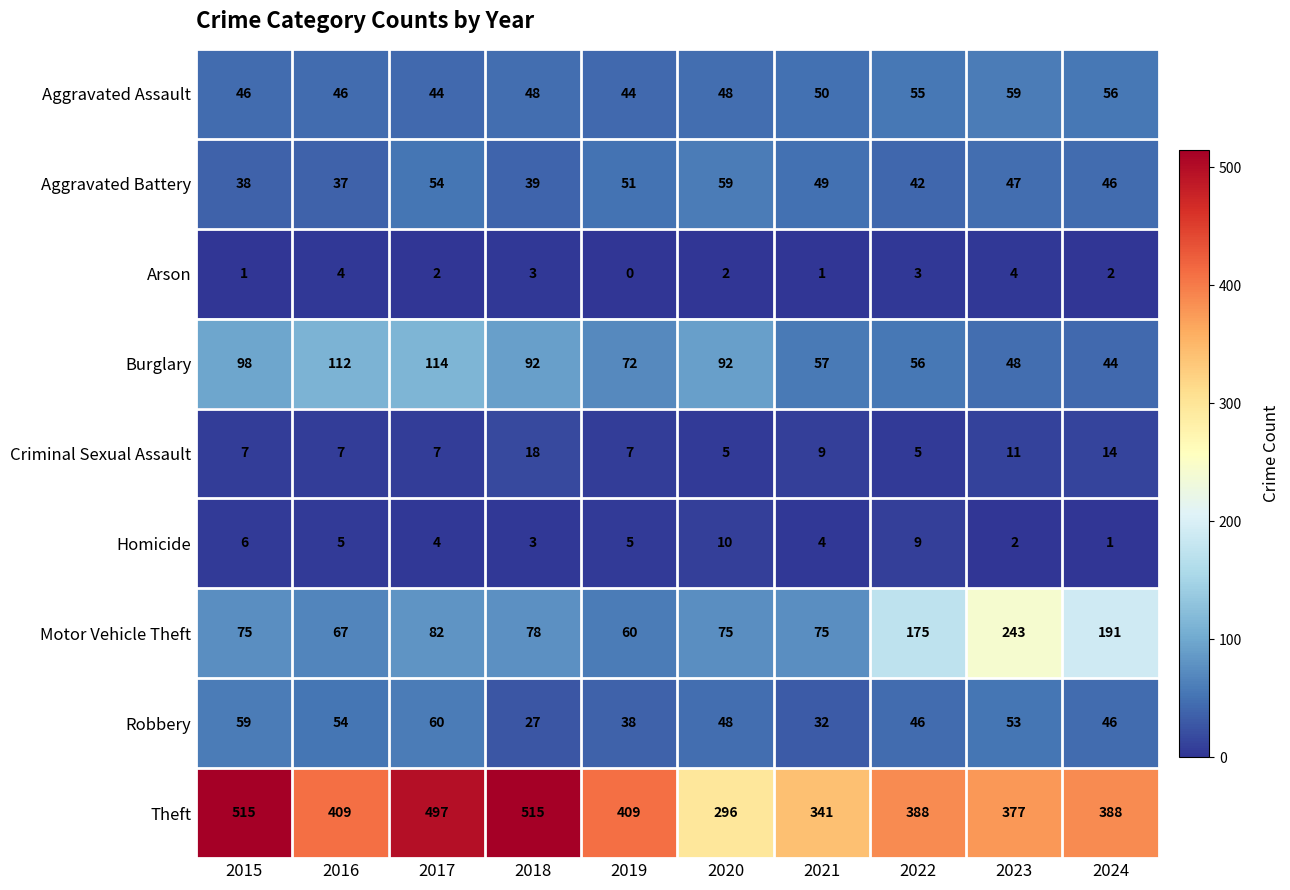

What is the greatest value displayed?

515